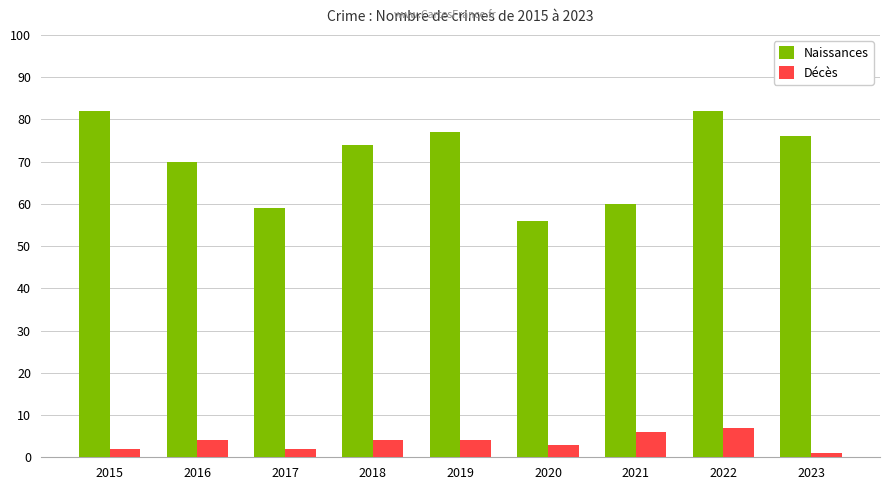

What are all the series names shown in the legend?

Naissances, Décès